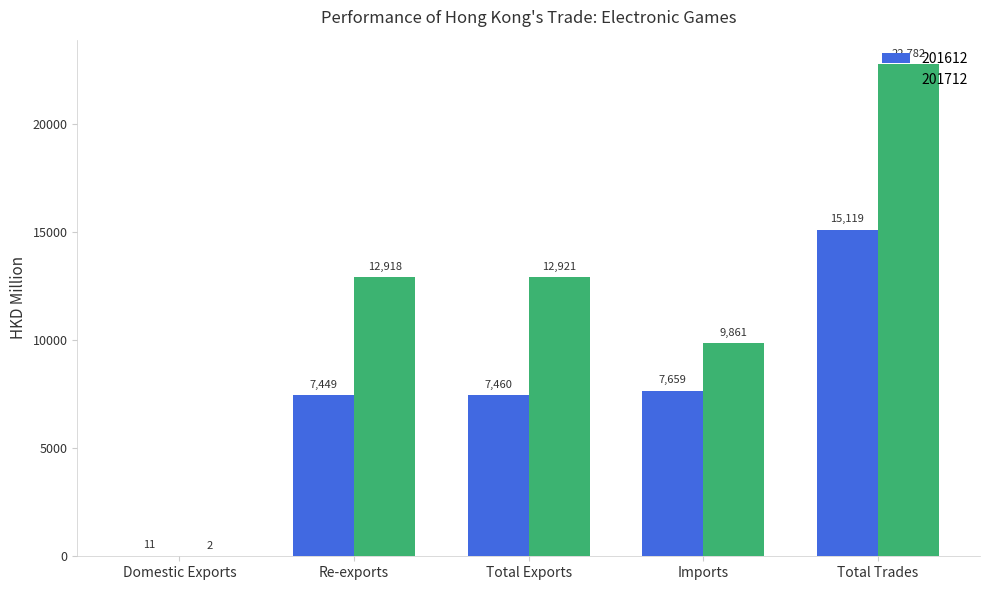

What is the sum of the 201612 values at Total Exports and Re-exports?

14909.0